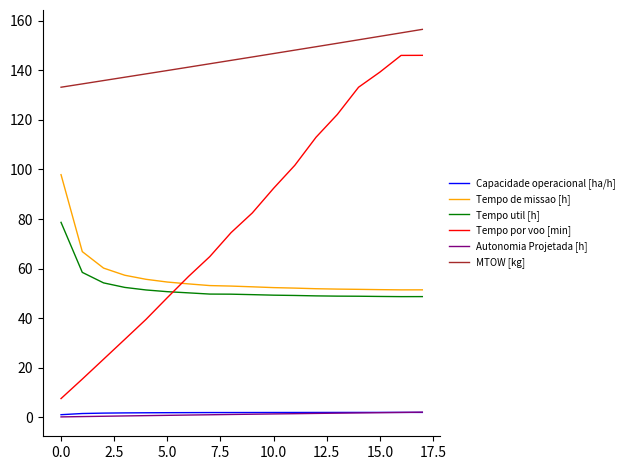

What is the minimum value for Tempo de missao [h]?

51.4